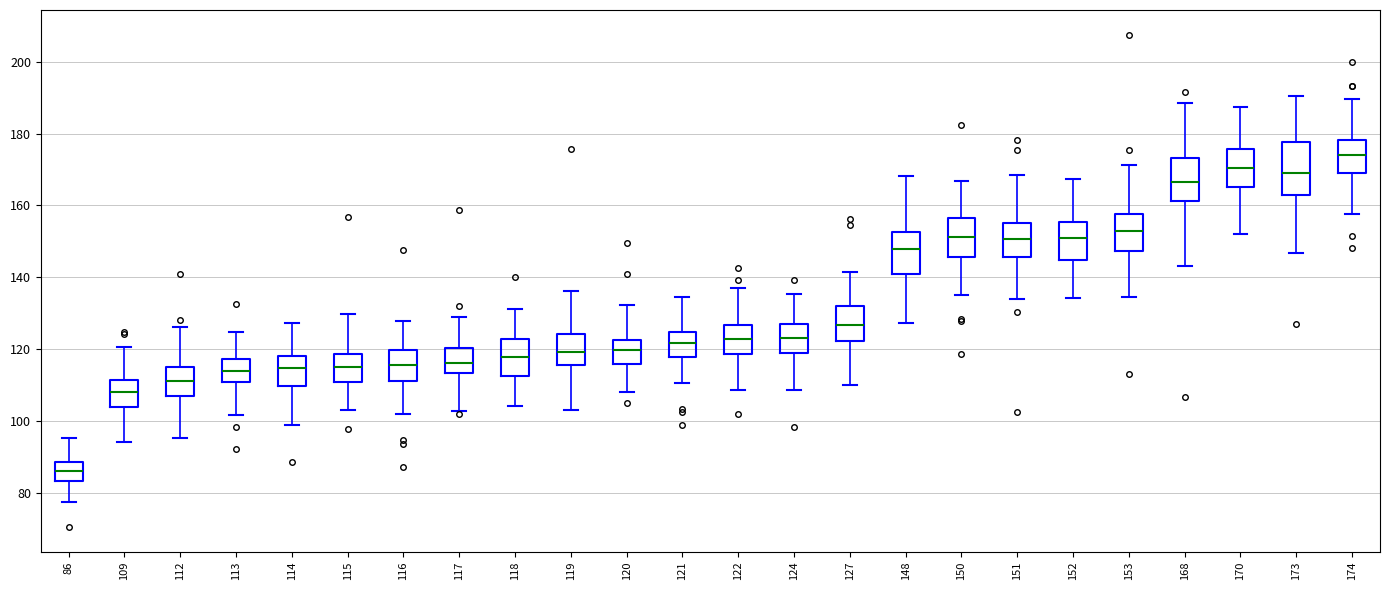

Reading left to right, read every box against the y-axis: the position of its median line, the range the box covers, and the ends of its whiskers. The values are not printed on the chart, so give them approximately, as read against the axis.

86: median 86, box 84 to 88, whiskers 78 to 96
109: median 108, box 104 to 112, whiskers 94 to 120
112: median 112, box 108 to 116, whiskers 96 to 126
113: median 114, box 110 to 118, whiskers 102 to 124
114: median 114, box 110 to 118, whiskers 98 to 128
115: median 116, box 110 to 118, whiskers 104 to 130
116: median 116, box 112 to 120, whiskers 102 to 128
117: median 116, box 114 to 120, whiskers 102 to 130
118: median 118, box 112 to 122, whiskers 104 to 132
119: median 120, box 116 to 124, whiskers 104 to 136
120: median 120, box 116 to 122, whiskers 108 to 132
121: median 122, box 118 to 124, whiskers 110 to 134
122: median 122, box 118 to 126, whiskers 108 to 136
124: median 124, box 120 to 126, whiskers 108 to 136
127: median 126, box 122 to 132, whiskers 110 to 142
148: median 148, box 140 to 152, whiskers 128 to 168
150: median 152, box 146 to 156, whiskers 136 to 166
151: median 150, box 146 to 156, whiskers 134 to 168
152: median 150, box 144 to 156, whiskers 134 to 168
153: median 154, box 148 to 158, whiskers 134 to 172
168: median 166, box 162 to 174, whiskers 144 to 188
170: median 170, box 166 to 176, whiskers 152 to 188
173: median 168, box 162 to 178, whiskers 146 to 190
174: median 174, box 168 to 178, whiskers 158 to 190